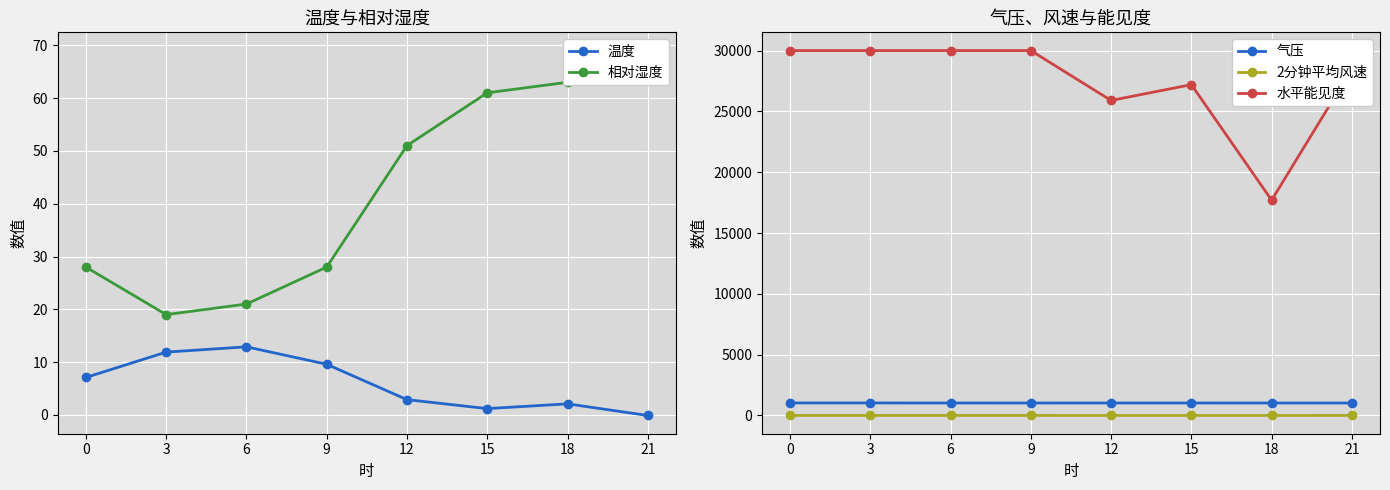

Reading left to right, list all the values displayed in this chart.

温度: 7.1	11.9	12.9	9.6	2.9	1.2	2.1	-0.1
相对湿度: 28.0	19.0	21.0	28.0	51.0	61.0	63.0	69.0
气压: 1029.4	1029.3	1027.0	1026.3	1027.1	1027.0	1025.9	1025.1
2分钟平均风速: 1.3	2.2	0.8	1.3	0.3	0.4	0.4	1.1
水平能见度: 30000.0	30000.0	30000.0	30000.0	25900.0	27200.0	17700.0	28500.0